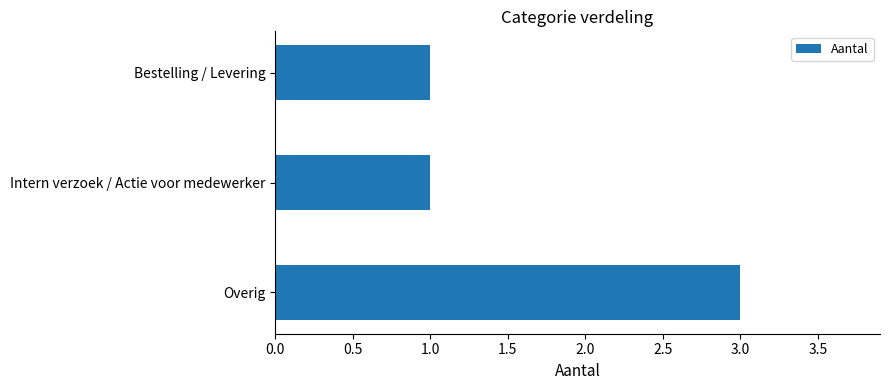

Which category has the highest value across all series?

Overig